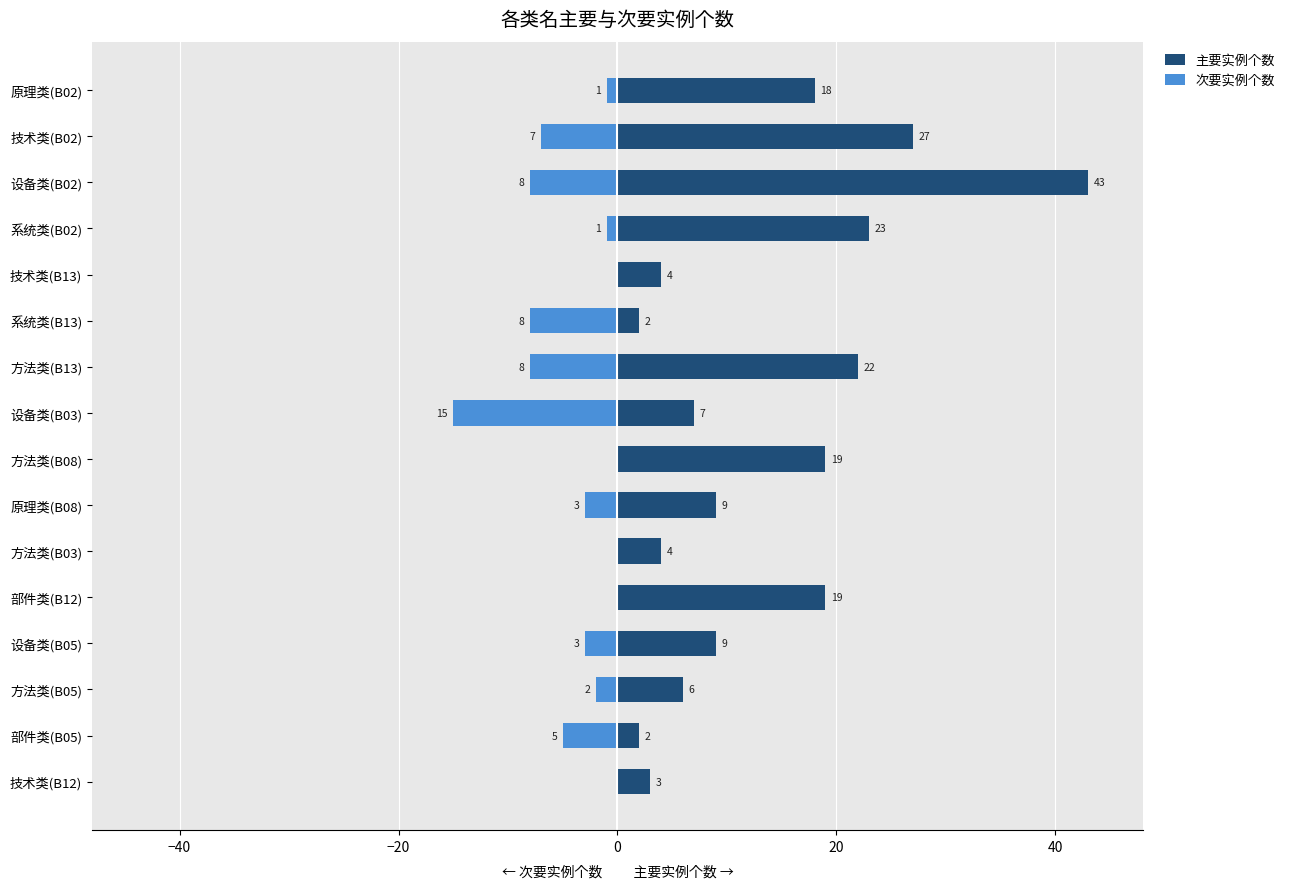

The 次要实例个数 series shows -15 at 设备类(B03). True or false?

True